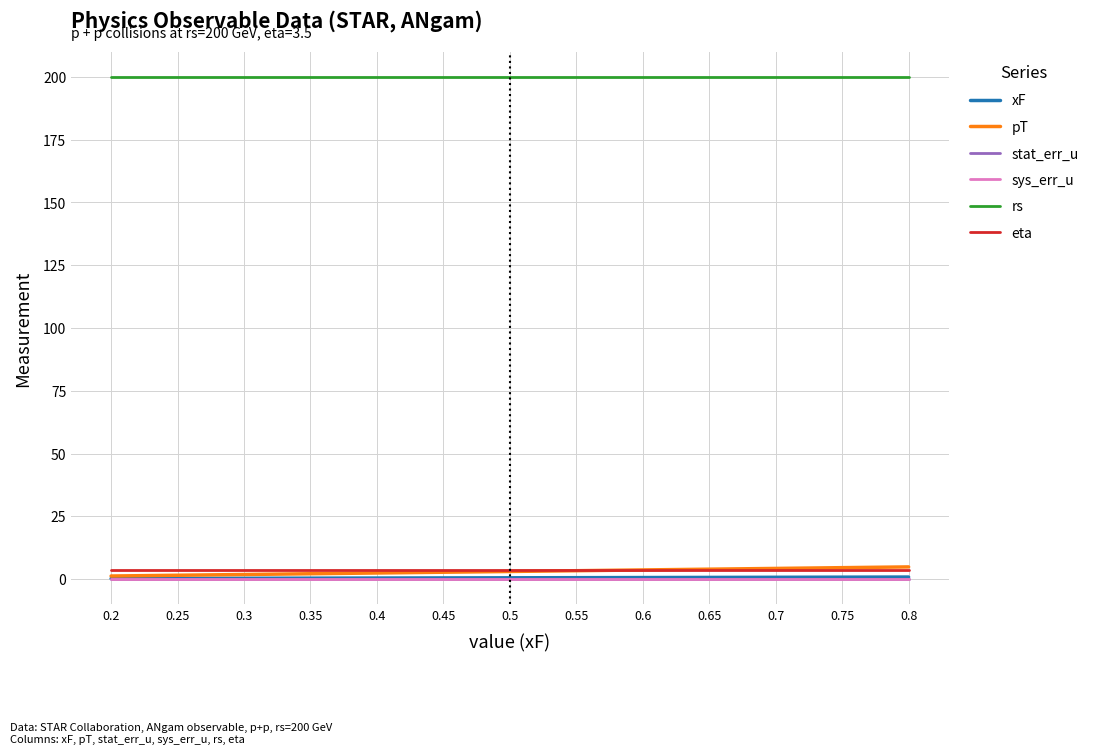

Between 0.8 and 0.2, which is larger?

0.8